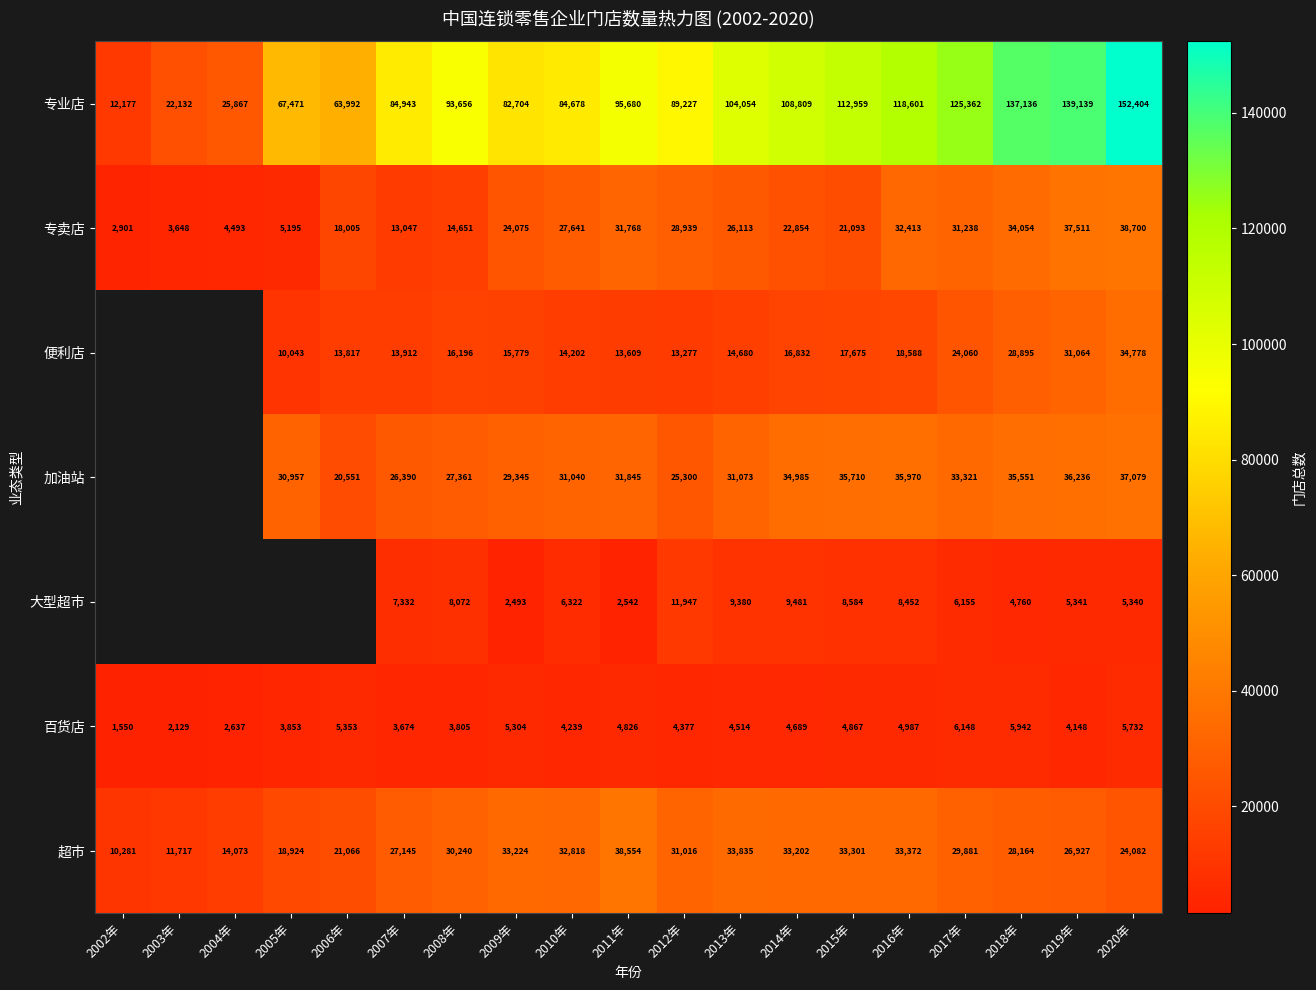

What is the difference between the highest and lowest values at 2015年?

108092